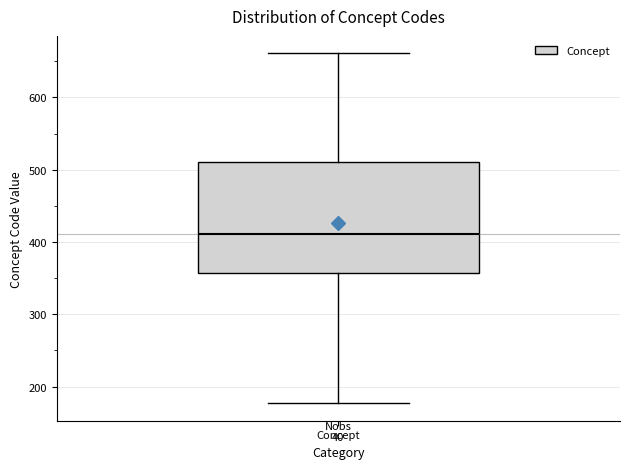

Read this box plot against the y-axis: the position of the median line, the range covered by the box, and the ends of both whiskers. The values are not printed on the chart, so give them approximately, as read against the axis.

median 410, box 360 to 510, whiskers 180 to 660